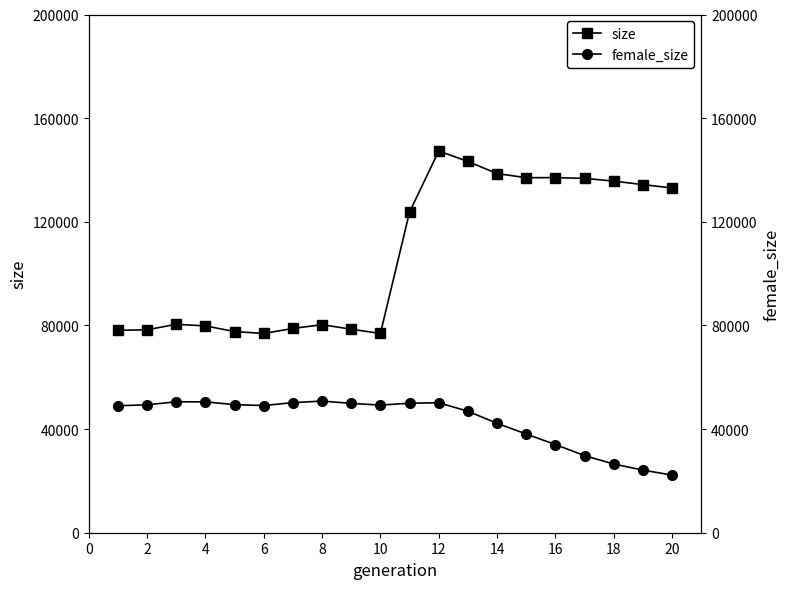

What is the sum of the size values at 18 and 4?

215518